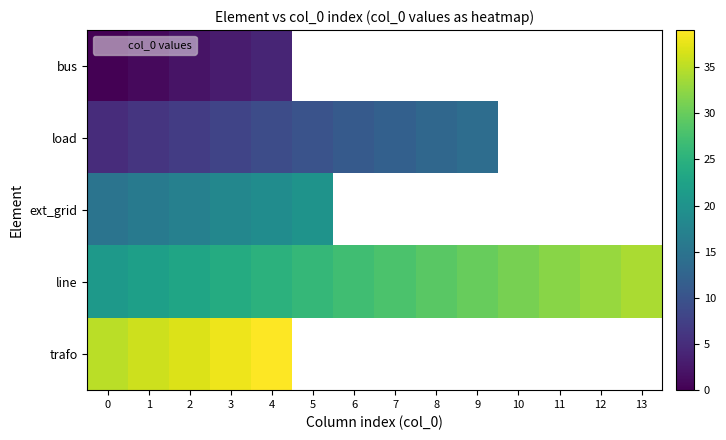

True or false: bus has a value of 3.0 at 3.

True